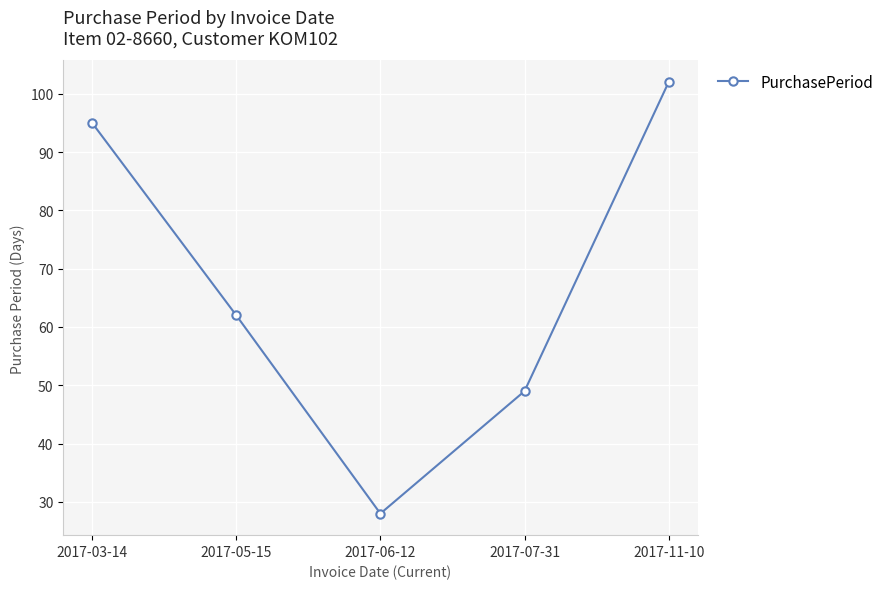

What is the label of the 2nd point from the right?

2017-07-31